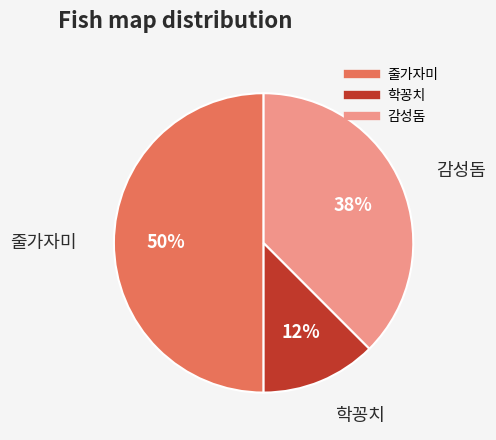

The 학꽁치 slice represents 5% of the pie. True or false?

False